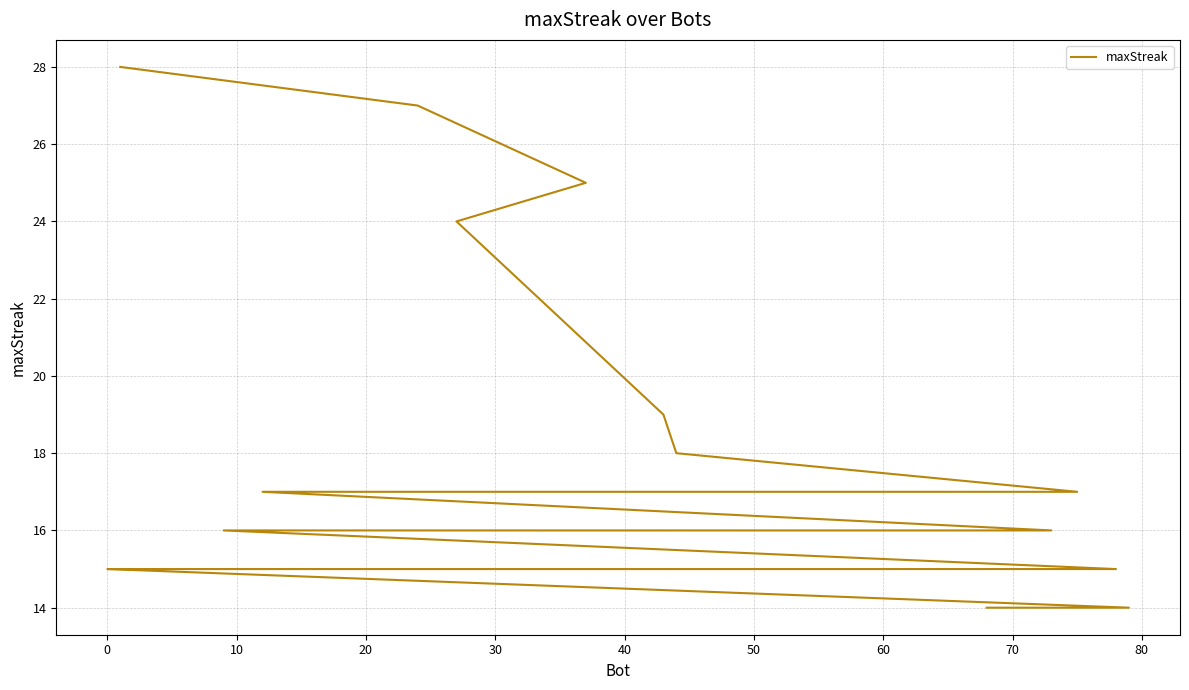

True or false: the data shows 17 at 60.

True